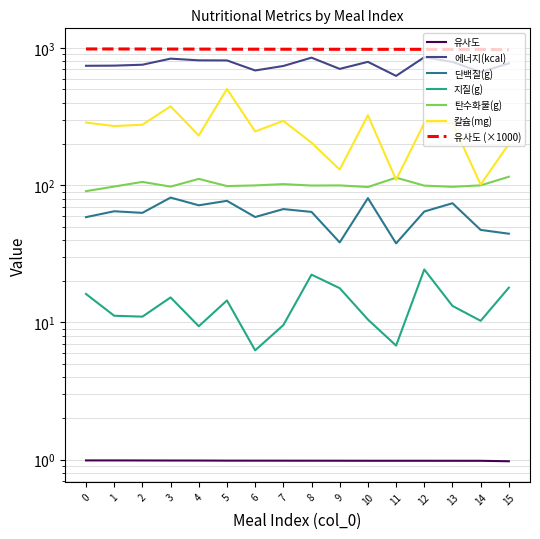

What is the value of the 탄수화물(g) point at the 3rd from the left?

106.0